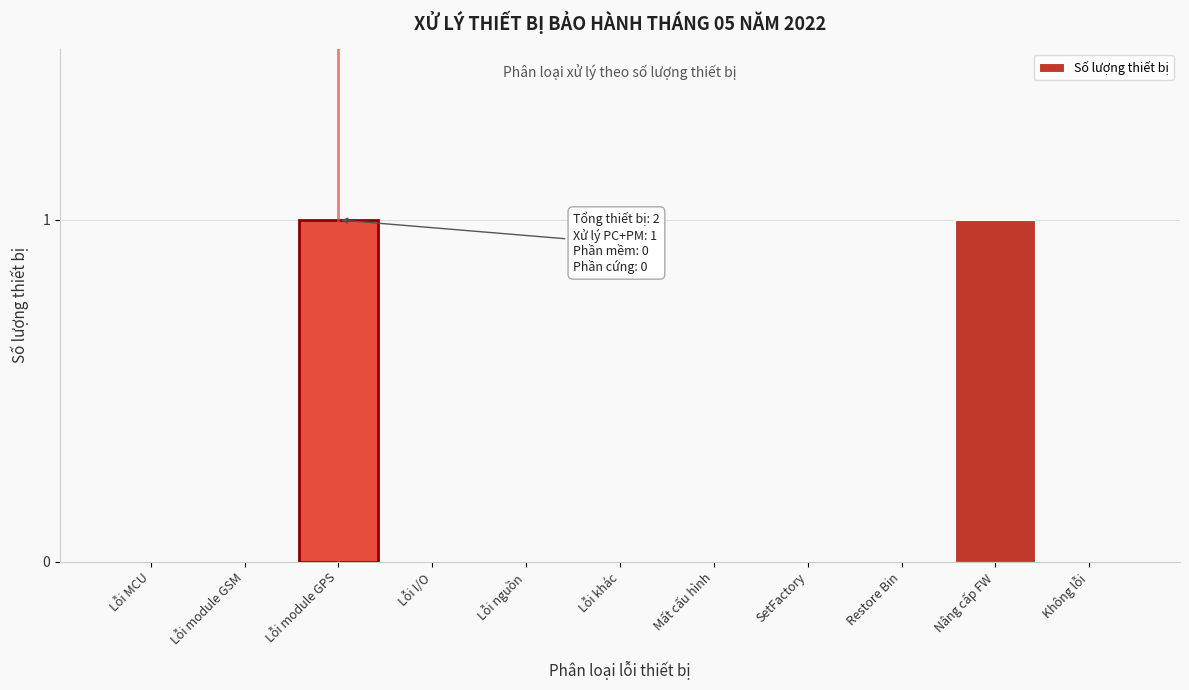

Reading left to right, extract all data points from this chart.

Lỗi MCU=0	Lỗi module GSM=0	Lỗi module GPS=1	Lỗi I/O=0	Lỗi nguồn=0	Lỗi khác=0	Mất cấu hình=0	SetFactory=0	Restore Bin=0	Nâng cấp FW=1	Không lỗi=0